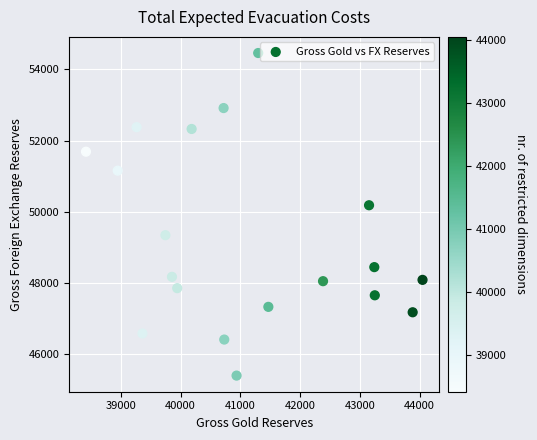

What is the range of X values (max minus min)?

5632.0